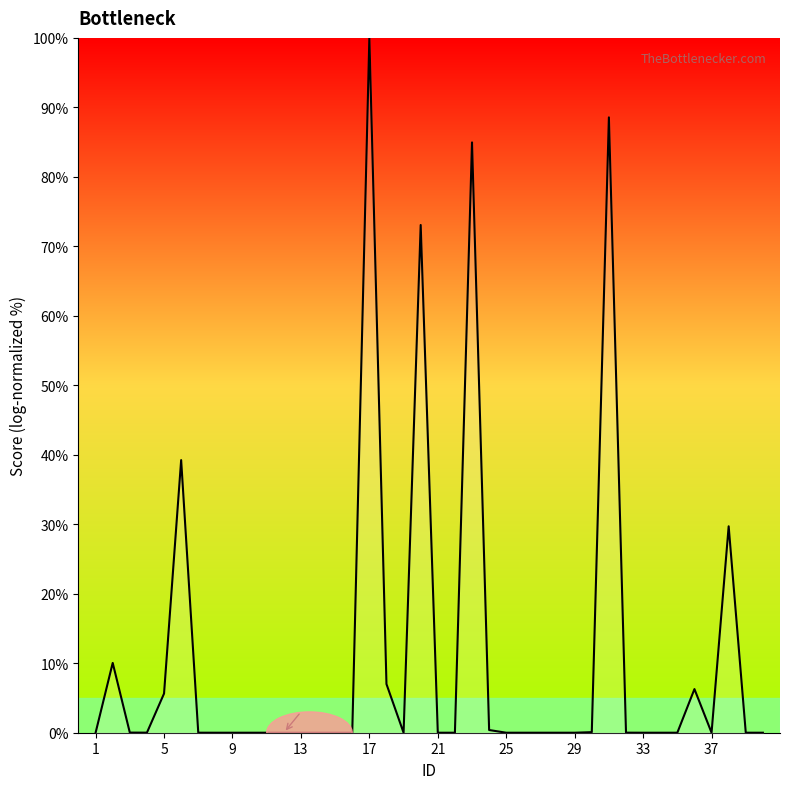

What is the difference between the maximum and minimum values?

100.0